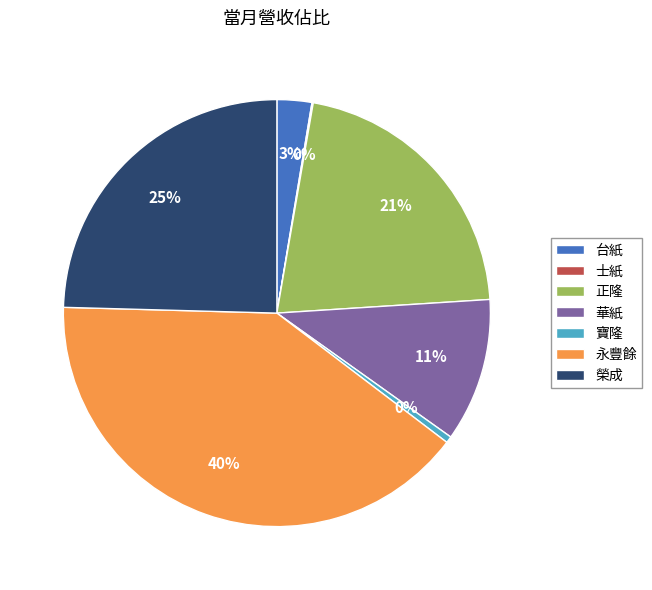

To the nearest percent, what portion does 永豐餘 represent?

40%